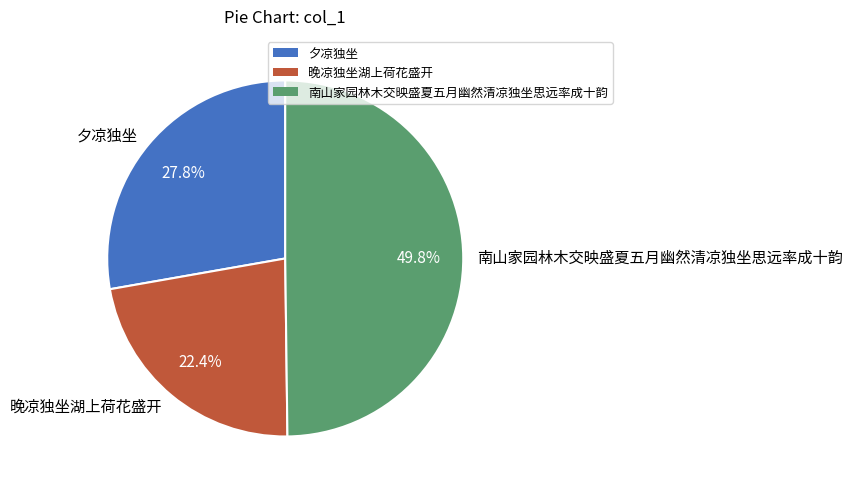

What percentage is the 夕凉独坐 slice, to the nearest percent?

28%